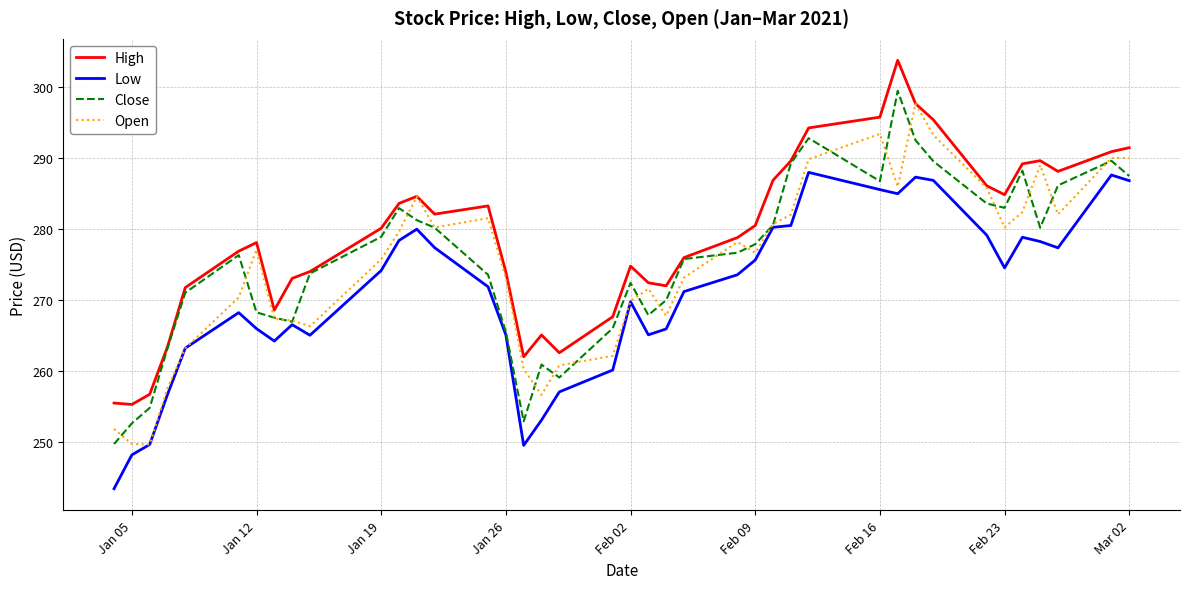

What is the average value of the Open series?

274.8